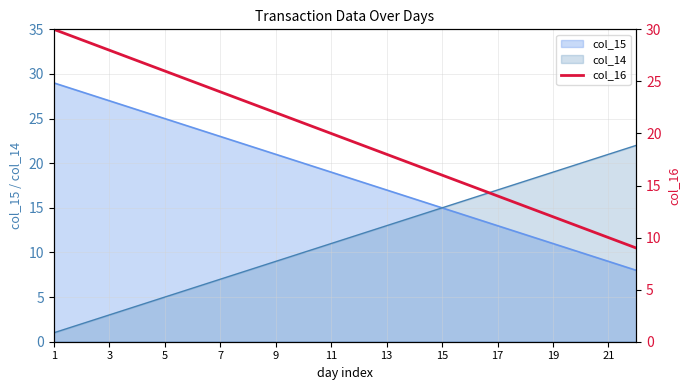

True or false: col_15 has a value of 13 at 17.

True